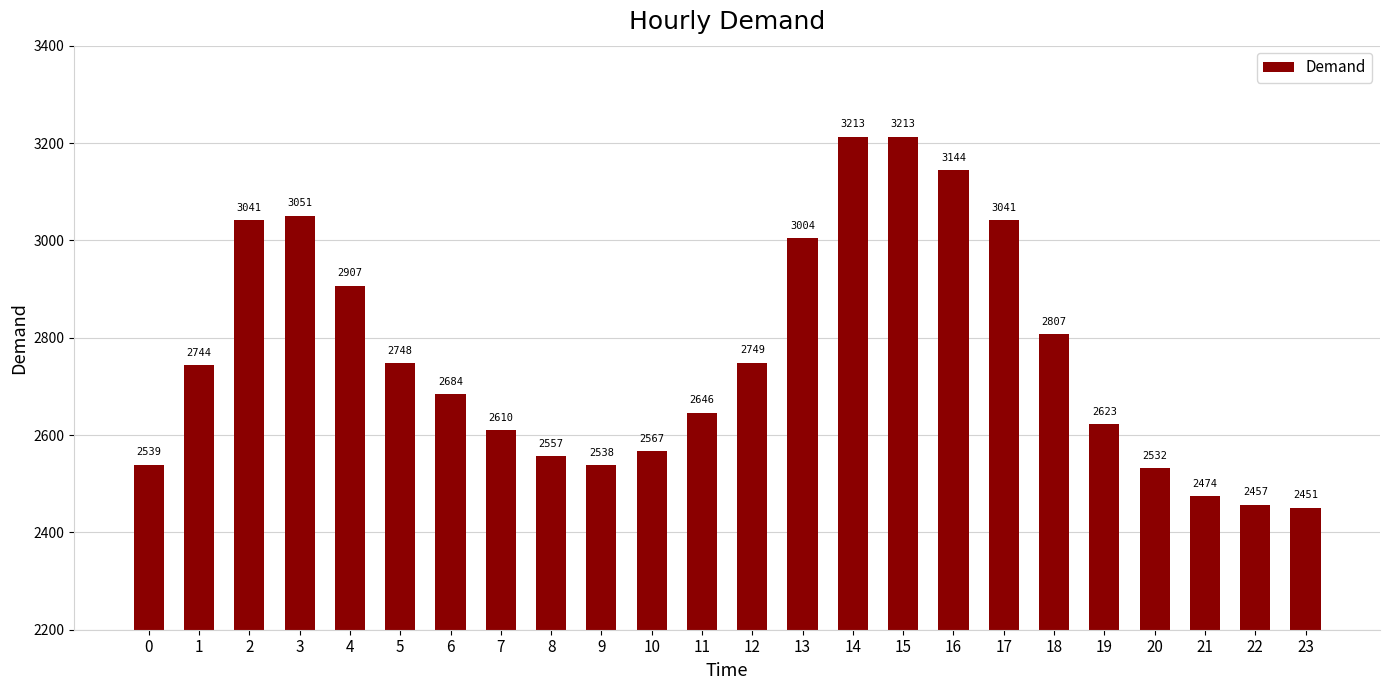

What is the difference between the second highest and second lowest values?

756